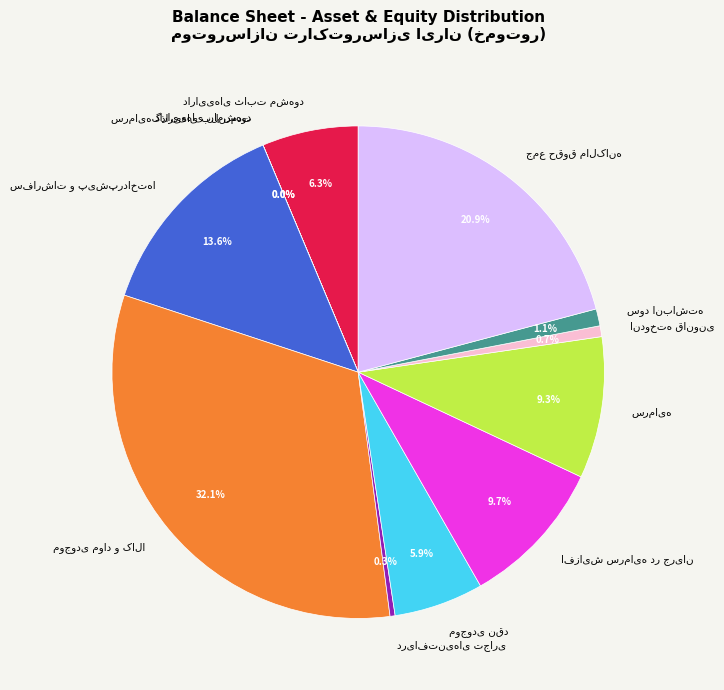

Does any single category account for the majority?

No